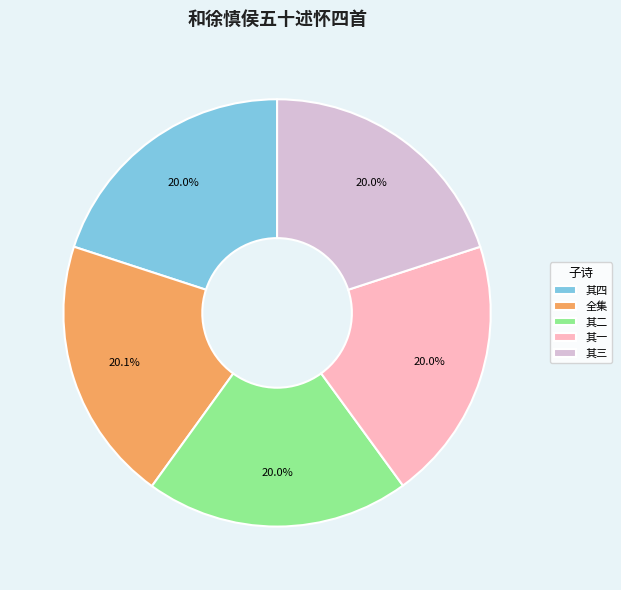

Approximately how many times larger is the value at 其四 compared to 其二?

1.0